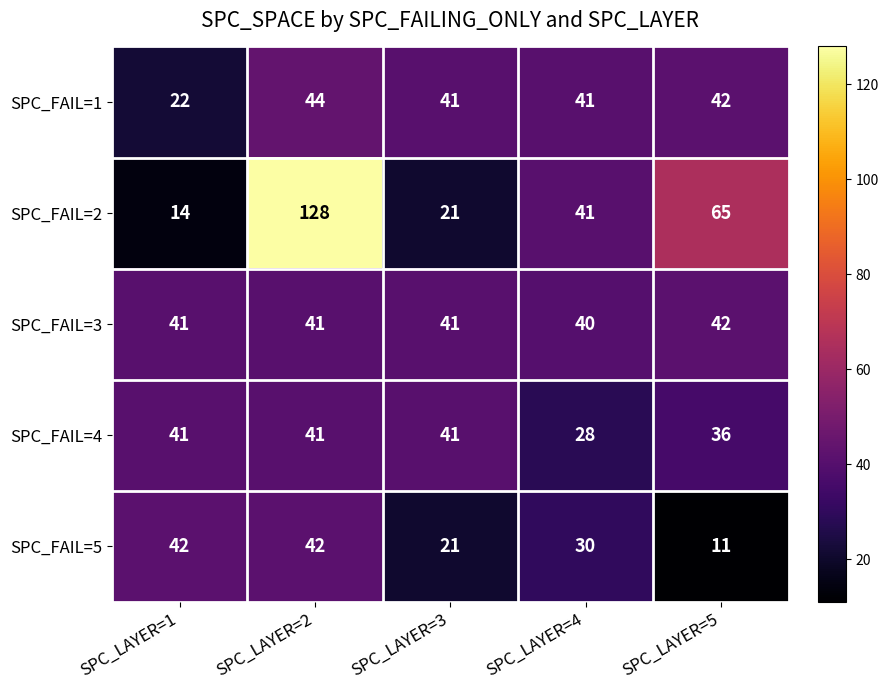

Where is SPC_FAIL=2 nearest to the value 71?

SPC_LAYER=5